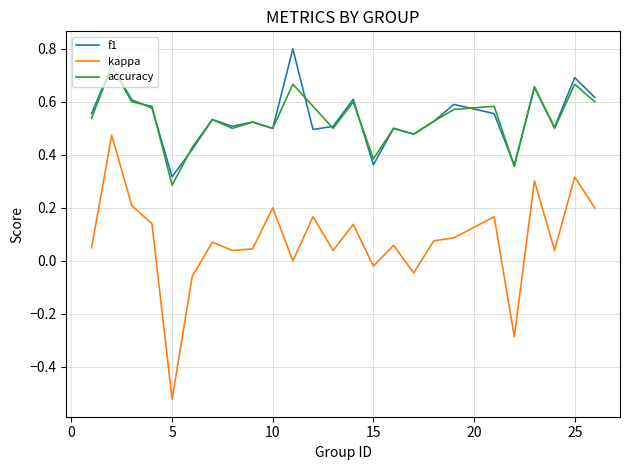

True or false: accuracy and kappa cross at least once.

False